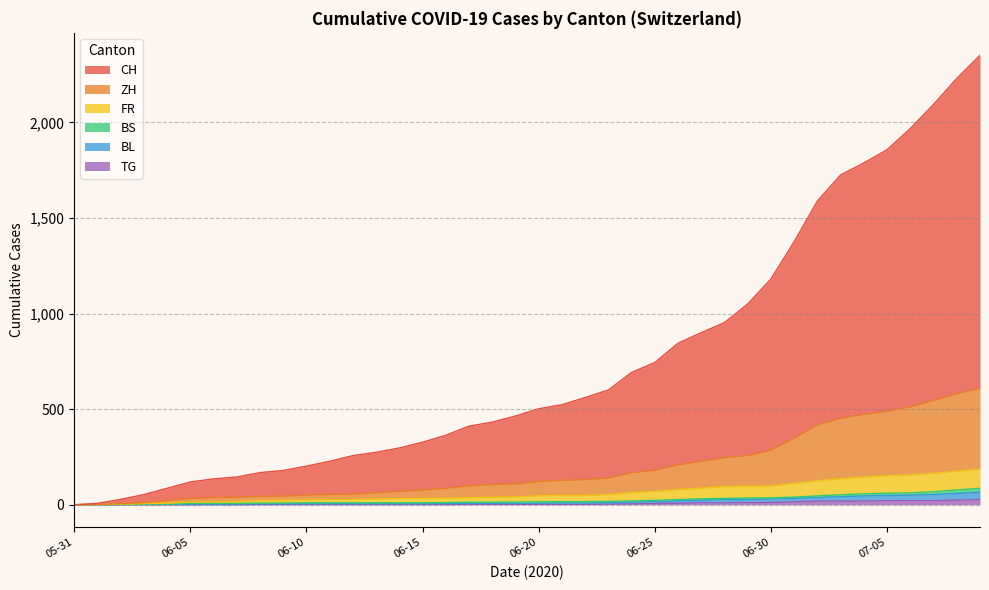

Which series has the widest spread of values?

CH